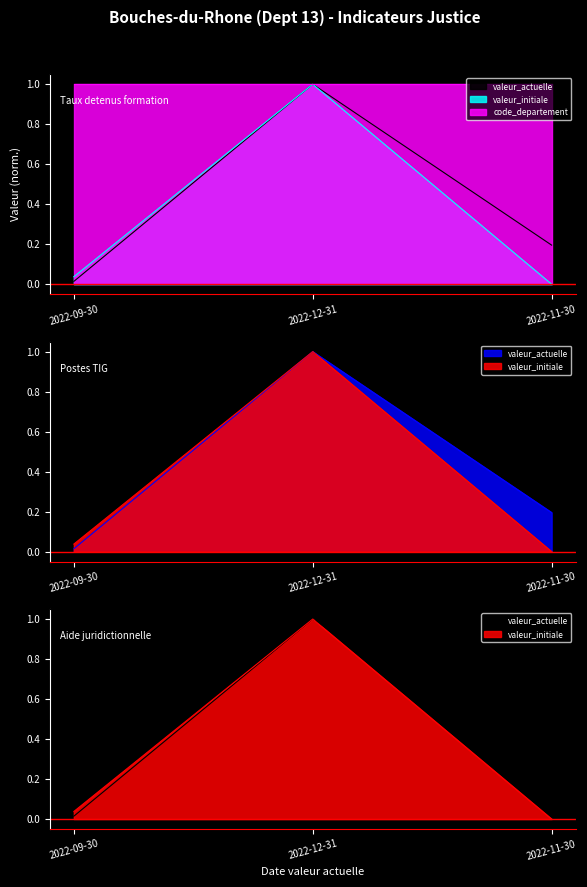

What is the sum of the valeur_initiale values at 2022-12-31 and 2022-09-30?

1.0